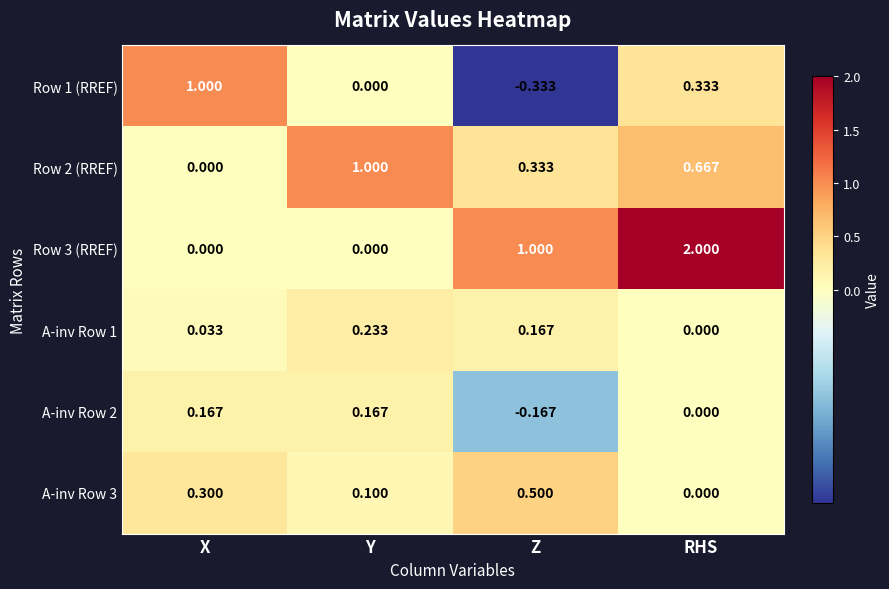

At which label does A-inv Row 3 reach its peak?

Z